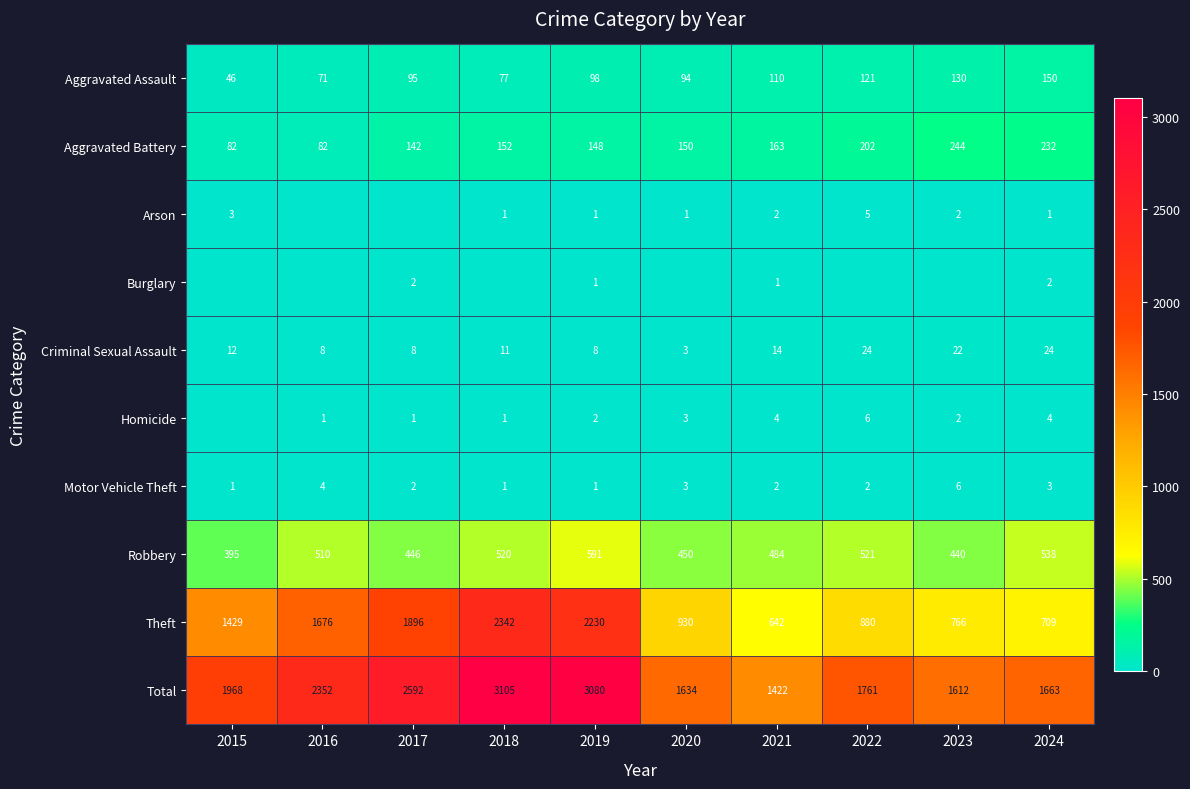

How many values in the Motor Vehicle Theft series are below 2?

3